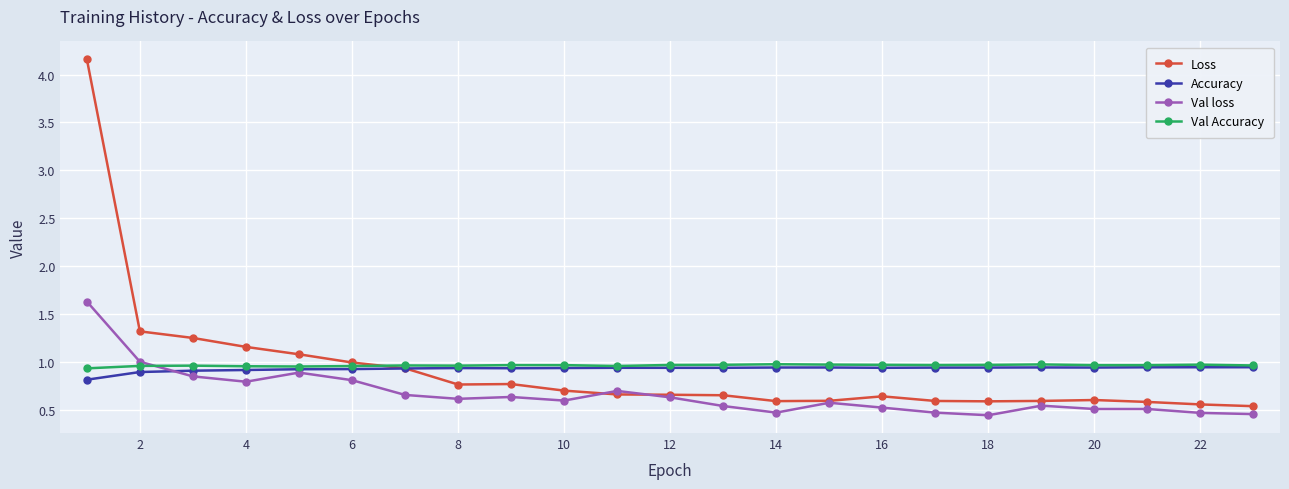

True or false: Accuracy has more than 1 interior local peaks.

True